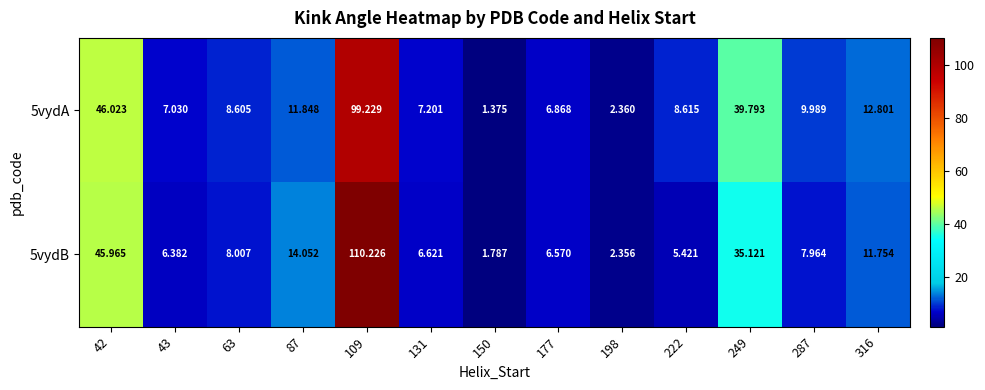

What is the difference between the highest and lowest values at 287?

2.0